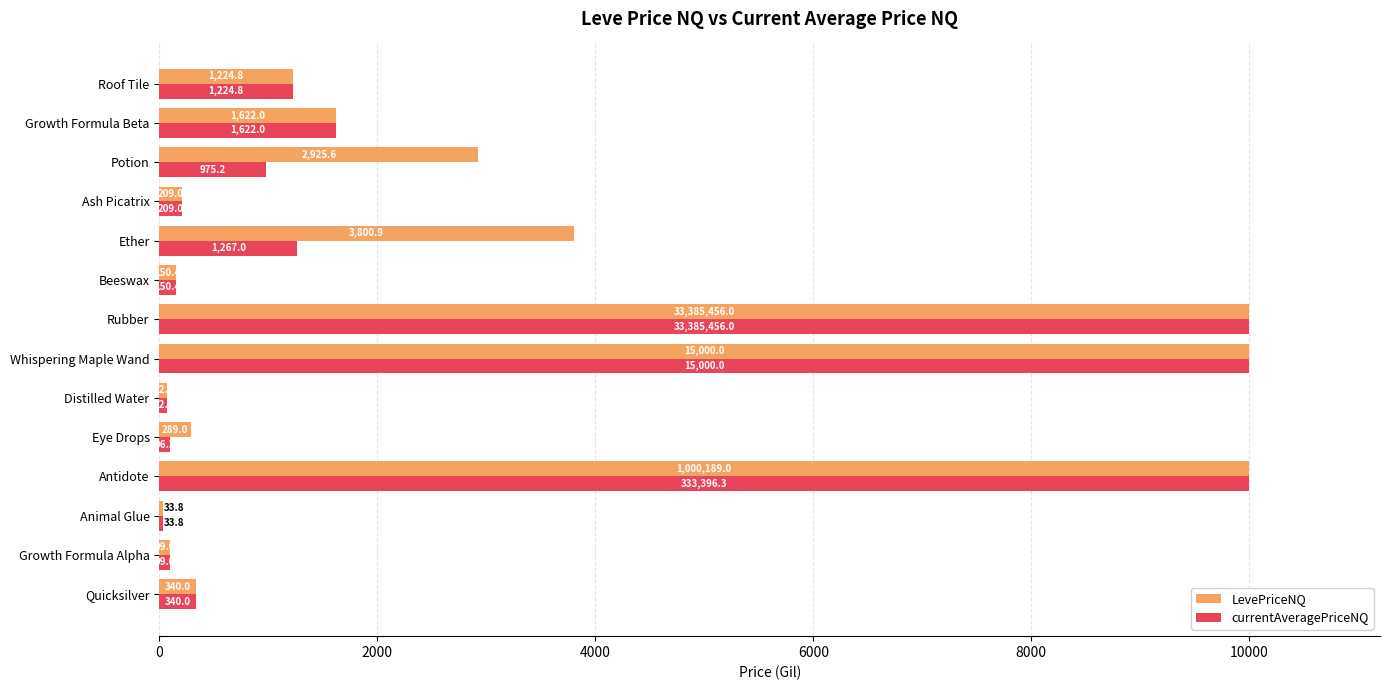

What is the average value of the currentAveragePriceNQ series?

2577.8